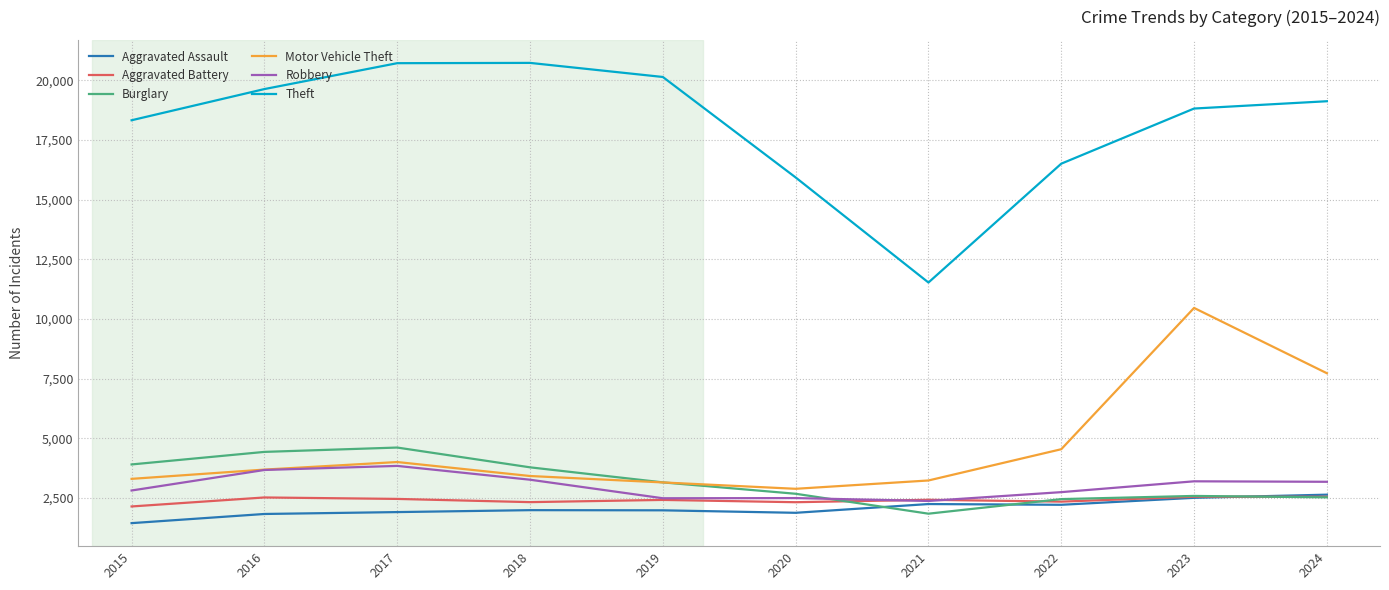

Between 2021 and 2023, which series saw the biggest shift?

Theft